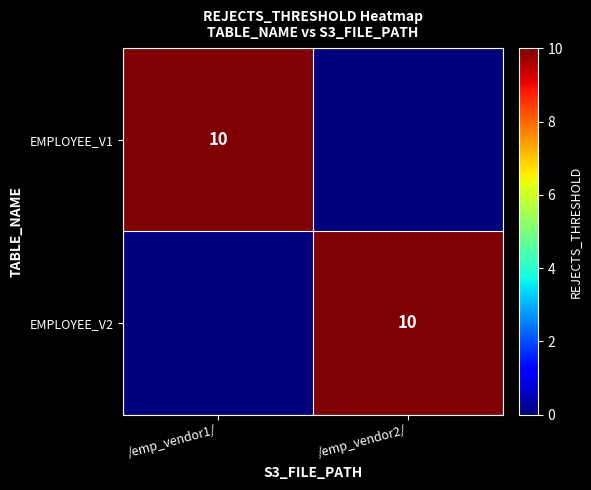

Is it true that EMPLOYEE_V2 equals 17 at /emp_vendor2/?

False